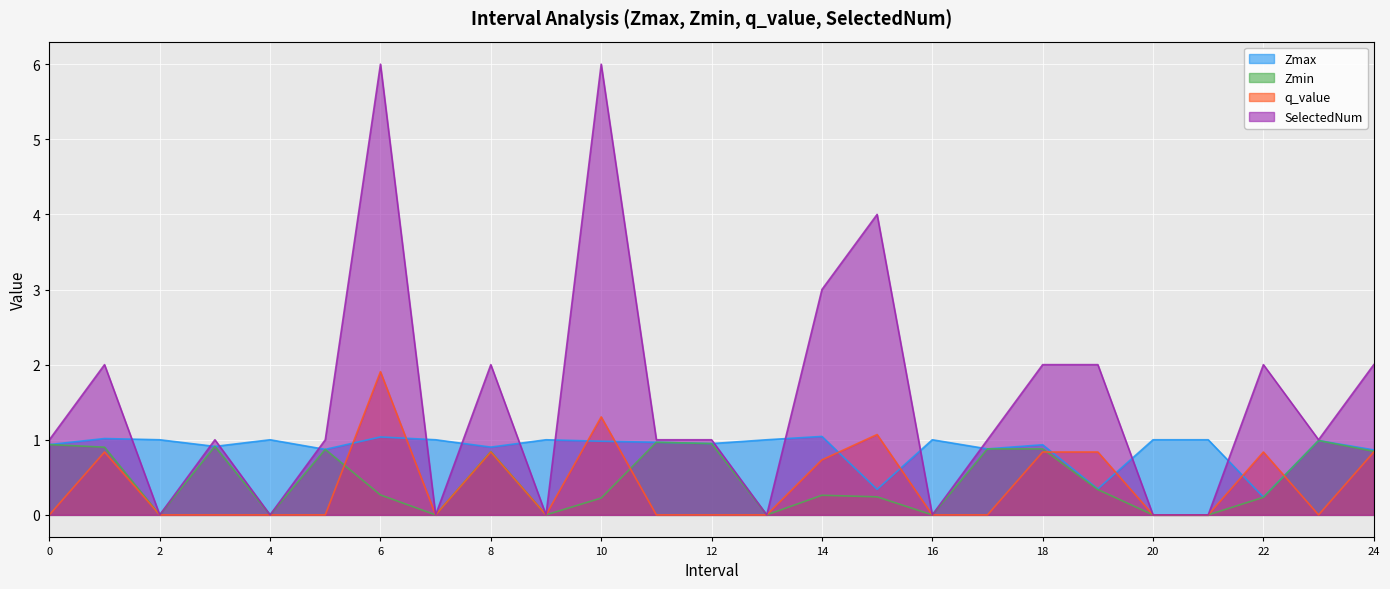

Does the chart display data point markers on the line(s)?

No